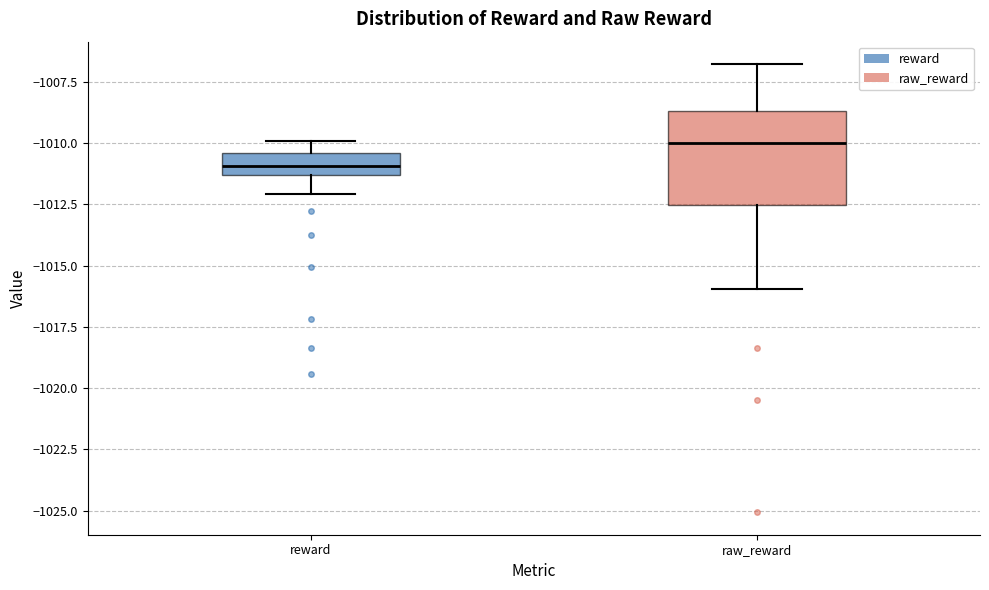

Reading left to right, transcribe this box plot: for each box, give where its median line is, the range the box spans, and where its two whiskers end, as read against the y-axis. The values are not printed on the chart, so give them approximately, as read against the axis.

reward: median -1011.0, box -1011.5 to -1010.5, whiskers -1012.0 to -1010.0
raw_reward: median -1010.0, box -1012.5 to -1008.5, whiskers -1016.0 to -1007.0